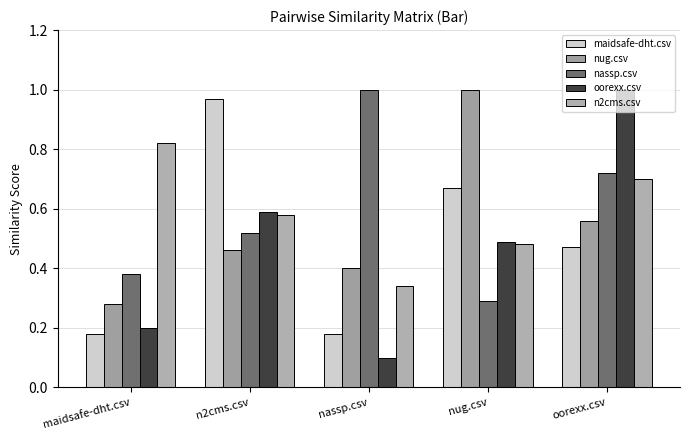

What is the difference between the maximum and second lowest values in the n2cms.csv series?

0.3